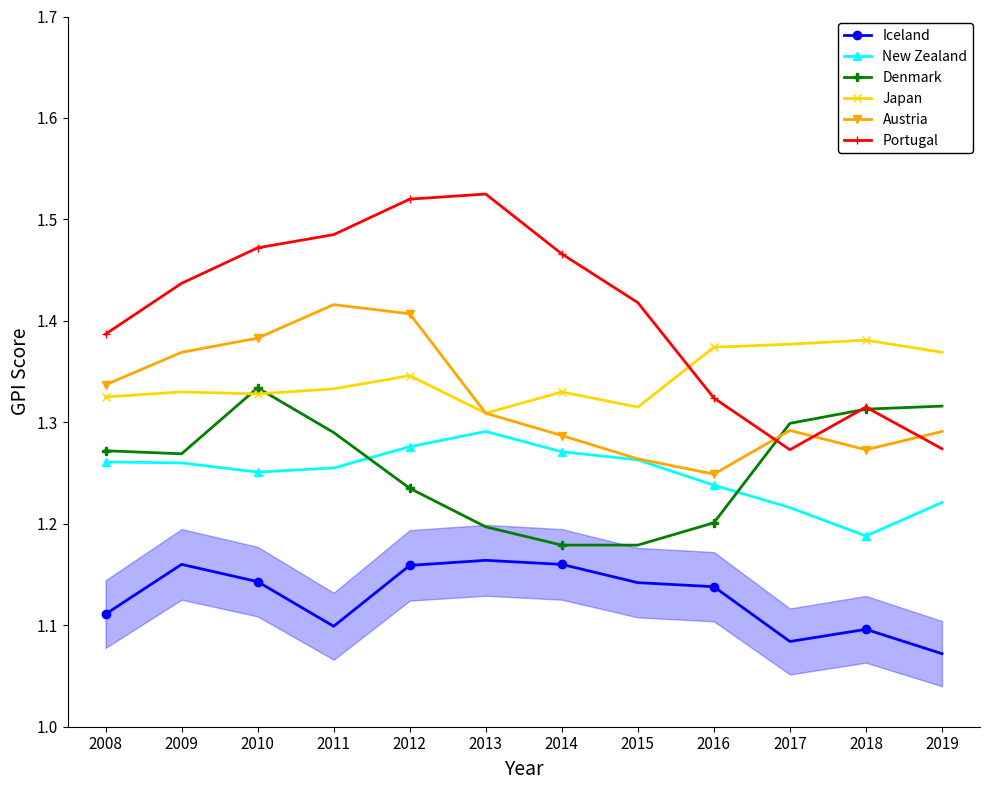

True or false: Iceland and New Zealand cross at least once.

False